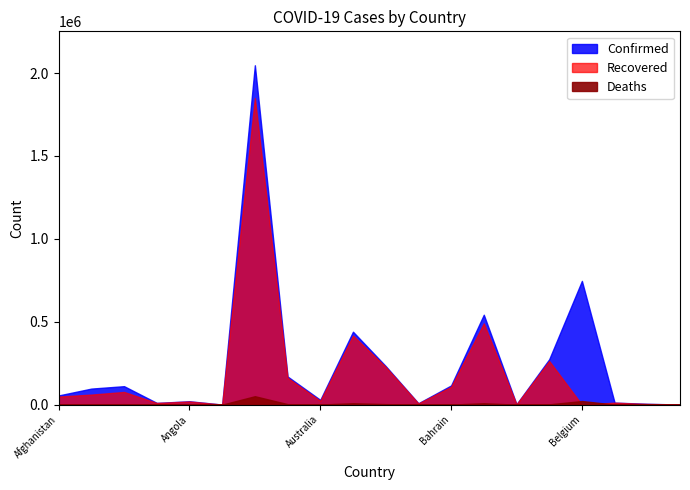

True or false: Deaths and Confirmed intersect in this chart.

False